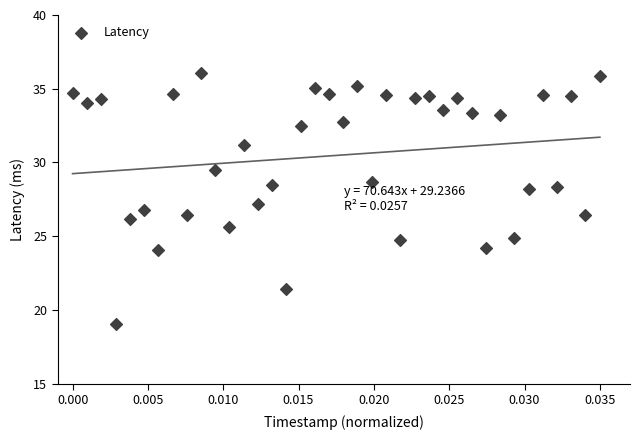

What is the range of Y values (max minus min)?

17.0